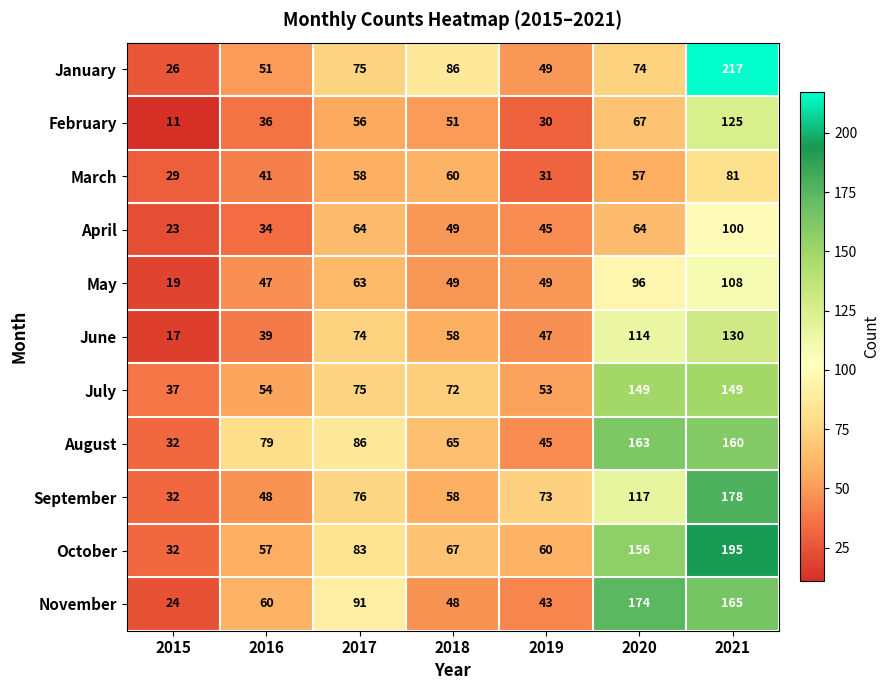

Is it true that April equals 64 at 2020?

True